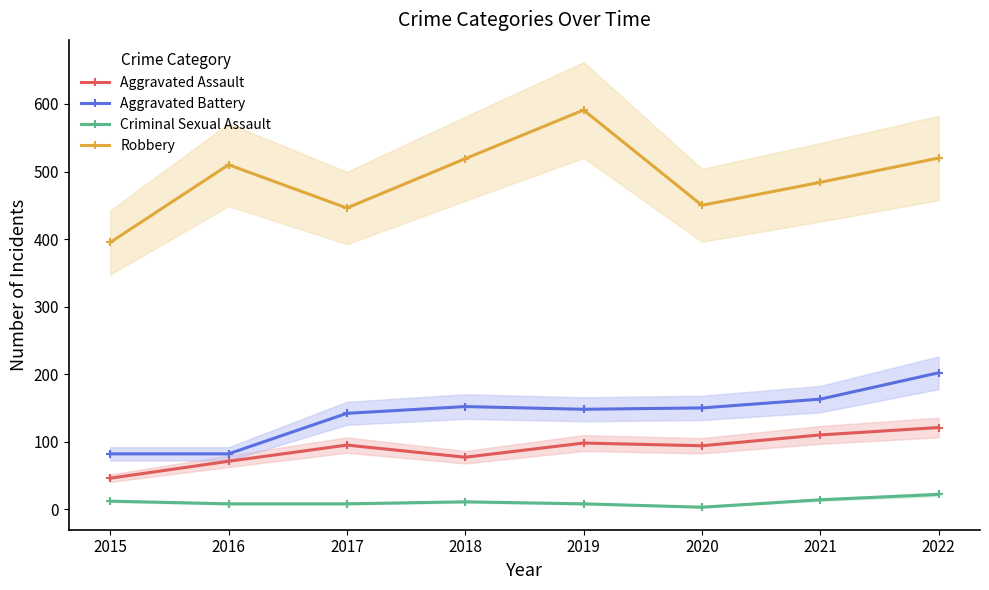

What is the average value of the Aggravated Assault series?

89